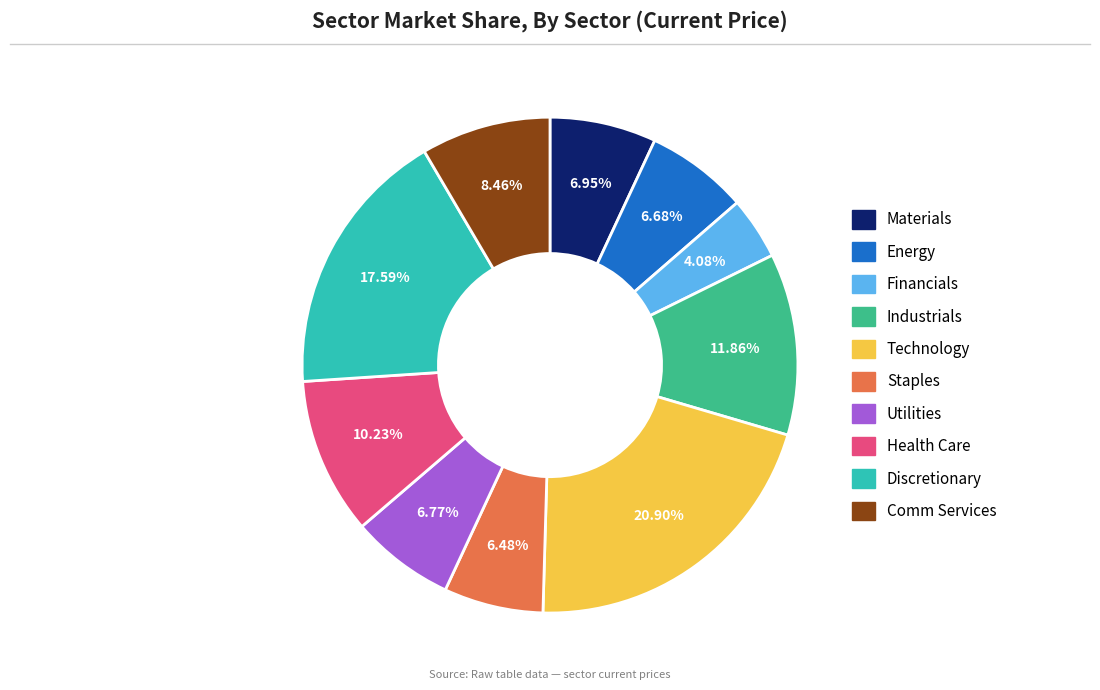

Count the number of slices in the pie.

10